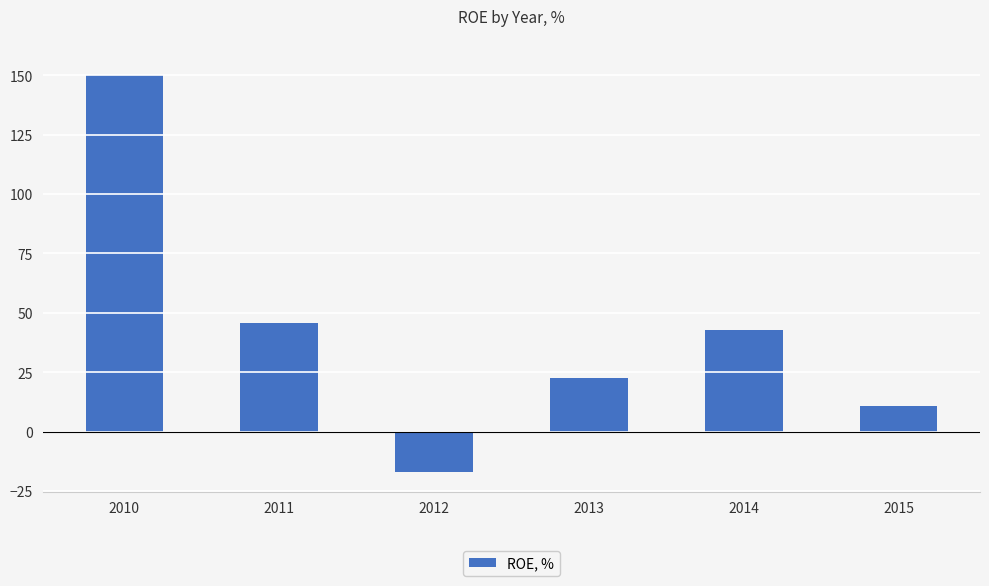

Which category has the highest value across all series?

2010